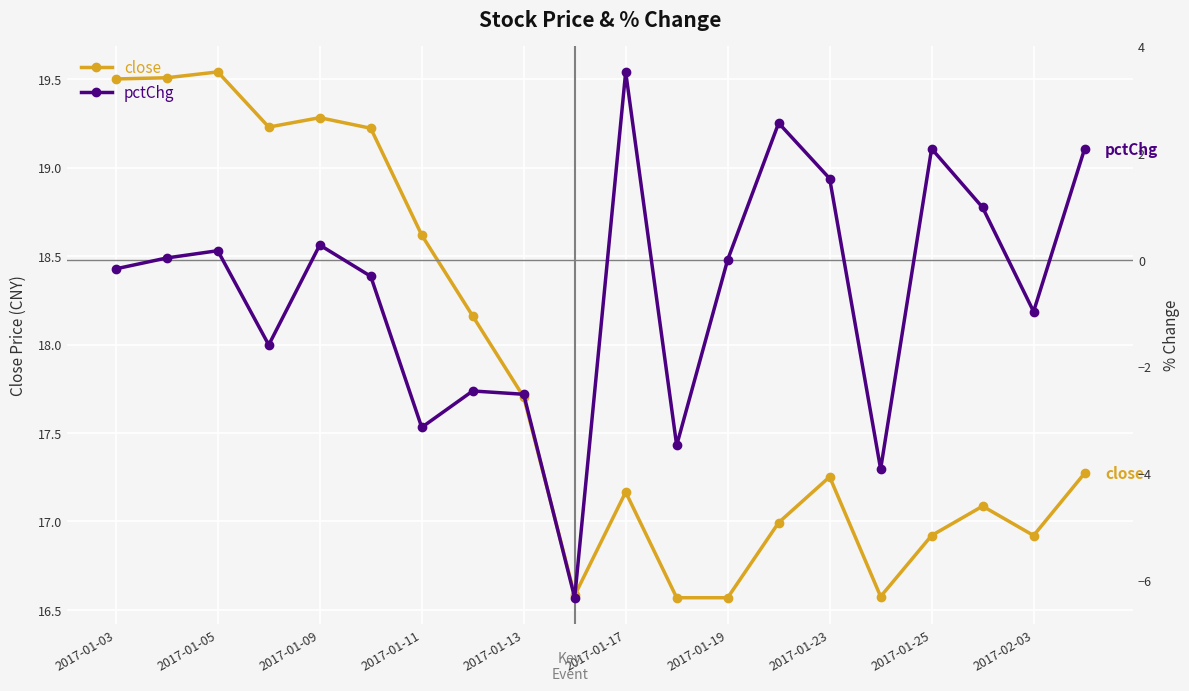

Is it true that close equals 25.6 at 2017-01-19?

False